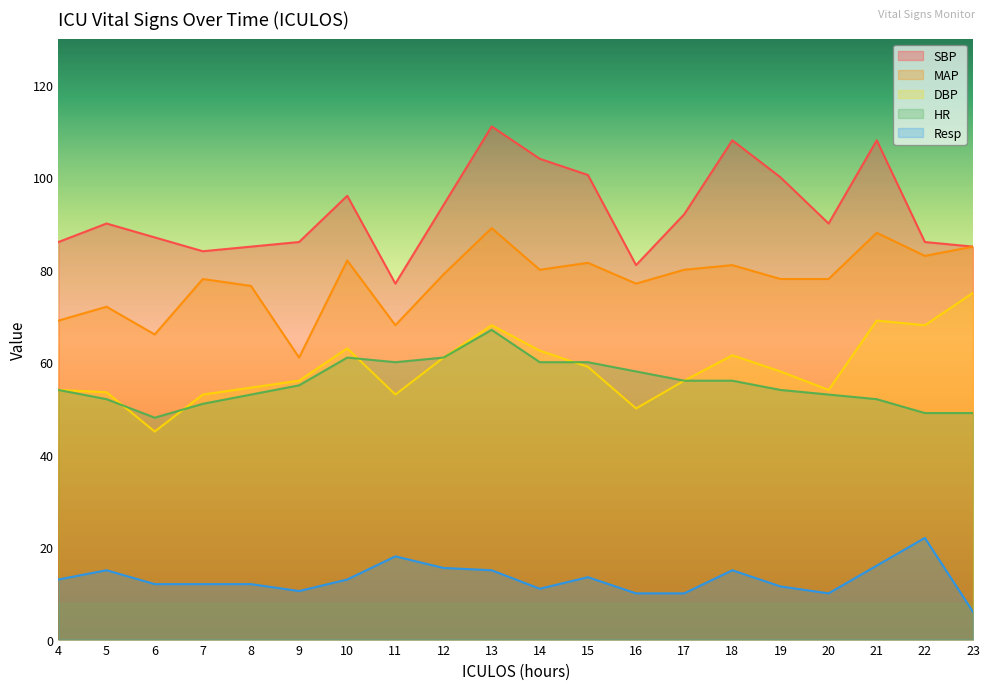

What is the minimum value shown in the chart?

6.0